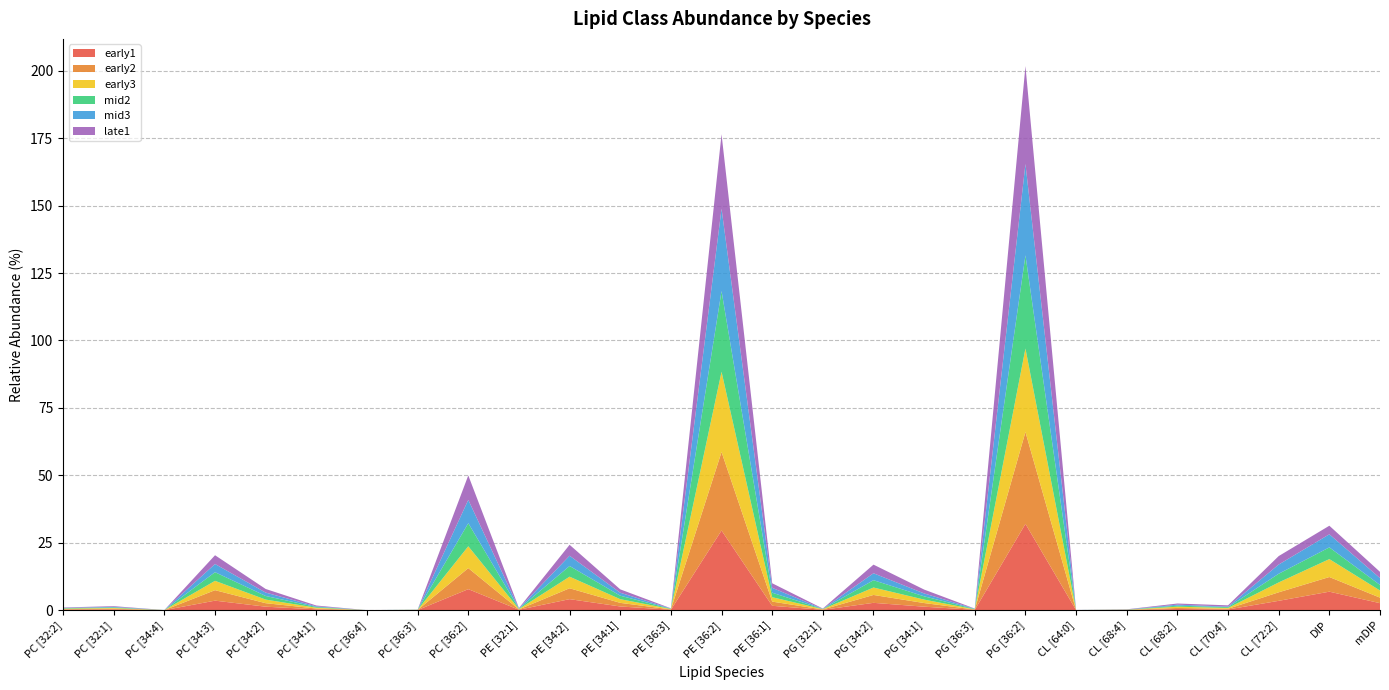

Reading left to right, list all the values displayed in this chart.

early1: PC [32:2]=0.2	PC [32:1]=0.3	PC [34:4]=0.0	PC [34:3]=3.5	PC [34:2]=1.3	PC [34:1]=0.3	PC [36:4]=0.0	PC [36:3]=0.0	PC [36:2]=7.8	PE [32:1]=0.1	PE [34:2]=4.1	PE [34:1]=1.4	PE [36:3]=0.1	PE [36:2]=29.5	PE [36:1]=1.6	PG [32:1]=0.1	PG [34:2]=2.7	PG [34:1]=1.3	PG [36:3]=0.1	PG [36:2]=32.0	CL [64:0]=0.0	CL [68:4]=0.0	CL [68:2]=0.4	CL [70:4]=0.2	CL [72:2]=3.5	DIP=6.8	mDIP=2.6
early2: PC [32:2]=0.2	PC [32:1]=0.2	PC [34:4]=0.0	PC [34:3]=3.9	PC [34:2]=1.3	PC [34:1]=0.3	PC [36:4]=0.0	PC [36:3]=0.0	PC [36:2]=7.8	PE [32:1]=0.1	PE [34:2]=4.0	PE [34:1]=1.3	PE [36:3]=0.1	PE [36:2]=29.1	PE [36:1]=1.6	PG [32:1]=0.1	PG [34:2]=2.9	PG [34:1]=1.4	PG [36:3]=0.1	PG [36:2]=34.1	CL [64:0]=0.0	CL [68:4]=0.0	CL [68:2]=0.4	CL [70:4]=0.3	CL [72:2]=3.2	DIP=5.4	mDIP=2.1
early3: PC [32:2]=0.2	PC [32:1]=0.3	PC [34:4]=0.0	PC [34:3]=3.5	PC [34:2]=1.3	PC [34:1]=0.3	PC [36:4]=0.0	PC [36:3]=0.0	PC [36:2]=8.1	PE [32:1]=0.1	PE [34:2]=4.3	PE [34:1]=1.4	PE [36:3]=0.1	PE [36:2]=29.8	PE [36:1]=1.6	PG [32:1]=0.1	PG [34:2]=2.8	PG [34:1]=1.3	PG [36:3]=0.1	PG [36:2]=30.9	CL [64:0]=0.0	CL [68:4]=0.1	CL [68:2]=0.5	CL [70:4]=0.3	CL [72:2]=3.7	DIP=6.6	mDIP=2.6
mid2: PC [32:2]=0.2	PC [32:1]=0.2	PC [34:4]=0.0	PC [34:3]=3.2	PC [34:2]=1.3	PC [34:1]=0.3	PC [36:4]=0.0	PC [36:3]=0.0	PC [36:2]=8.6	PE [32:1]=0.1	PE [34:2]=4.0	PE [34:1]=1.3	PE [36:3]=0.1	PE [36:2]=29.9	PE [36:1]=1.7	PG [32:1]=0.1	PG [34:2]=2.7	PG [34:1]=1.2	PG [36:3]=0.1	PG [36:2]=34.6	CL [64:0]=0.0	CL [68:4]=0.1	CL [68:2]=0.4	CL [70:4]=0.3	CL [72:2]=3.2	DIP=4.4	mDIP=2.1
mid3: PC [32:2]=0.1	PC [32:1]=0.2	PC [34:4]=0.0	PC [34:3]=3.0	PC [34:2]=1.3	PC [34:1]=0.2	PC [36:4]=0.0	PC [36:3]=0.0	PC [36:2]=8.6	PE [32:1]=0.1	PE [34:2]=3.8	PE [34:1]=1.1	PE [36:3]=0.1	PE [36:2]=30.6	PE [36:1]=1.8	PG [32:1]=0.0	PG [34:2]=2.6	PG [34:1]=1.1	PG [36:3]=0.1	PG [36:2]=33.9	CL [64:0]=0.0	CL [68:4]=0.0	CL [68:2]=0.4	CL [70:4]=0.2	CL [72:2]=3.4	DIP=4.9	mDIP=2.5
late1: PC [32:2]=0.1	PC [32:1]=0.3	PC [34:4]=0.0	PC [34:3]=3.2	PC [34:2]=1.3	PC [34:1]=0.3	PC [36:4]=0.0	PC [36:3]=0.0	PC [36:2]=9.1	PE [32:1]=0.2	PE [34:2]=4.1	PE [34:1]=1.3	PE [36:3]=0.1	PE [36:2]=27.6	PE [36:1]=1.7	PG [32:1]=0.1	PG [34:2]=3.2	PG [34:1]=1.4	PG [36:3]=0.0	PG [36:2]=36.3	CL [64:0]=0.0	CL [68:4]=0.1	CL [68:2]=0.4	CL [70:4]=0.5	CL [72:2]=3.1	DIP=3.2	mDIP=2.3